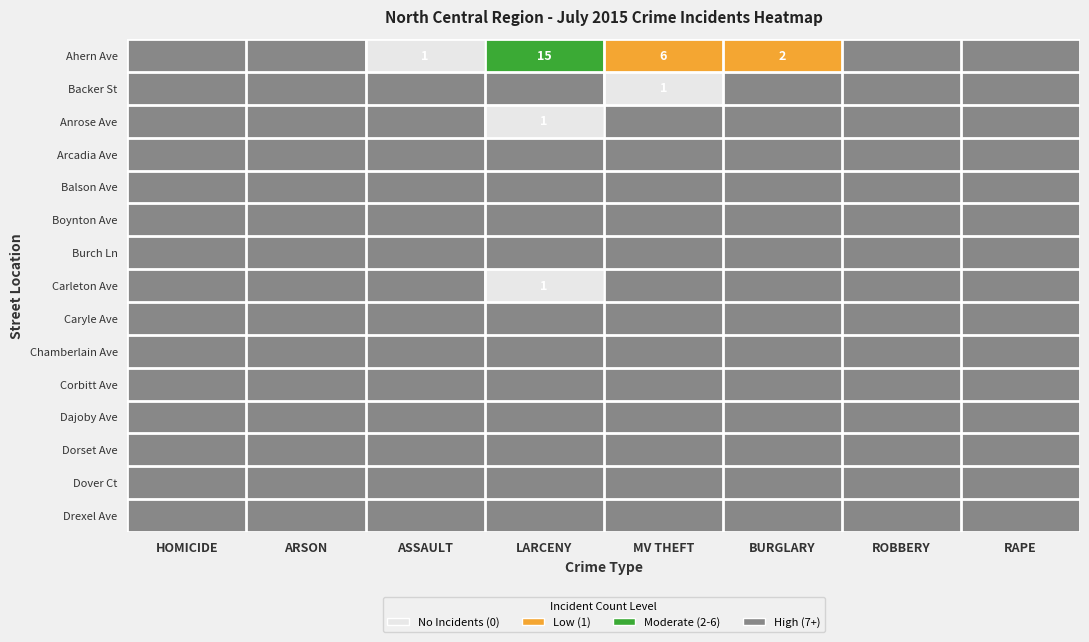

Which series changed the most between ROBBERY and RAPE?

Ahern Ave